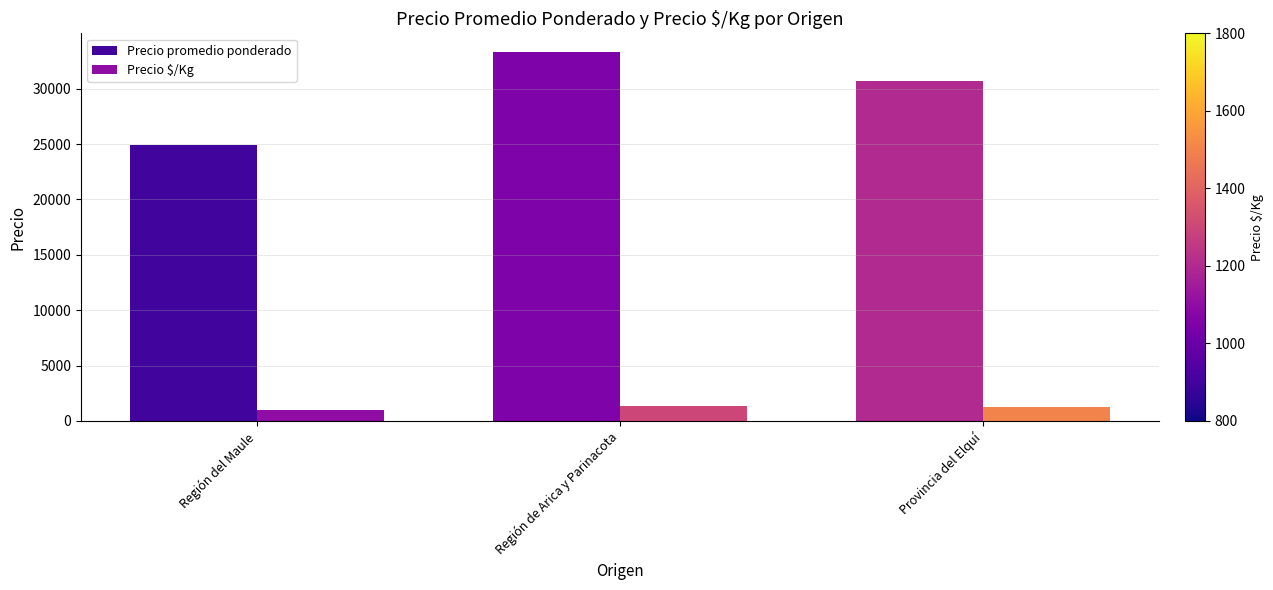

Rank the series by their average value, from highest to lowest.

Precio promedio ponderado, Precio $/Kg